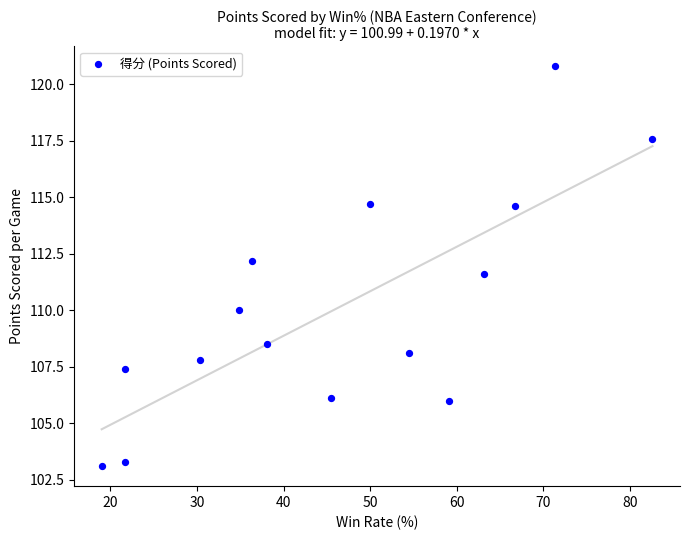

What is the range of X values (max minus min)?

63.6